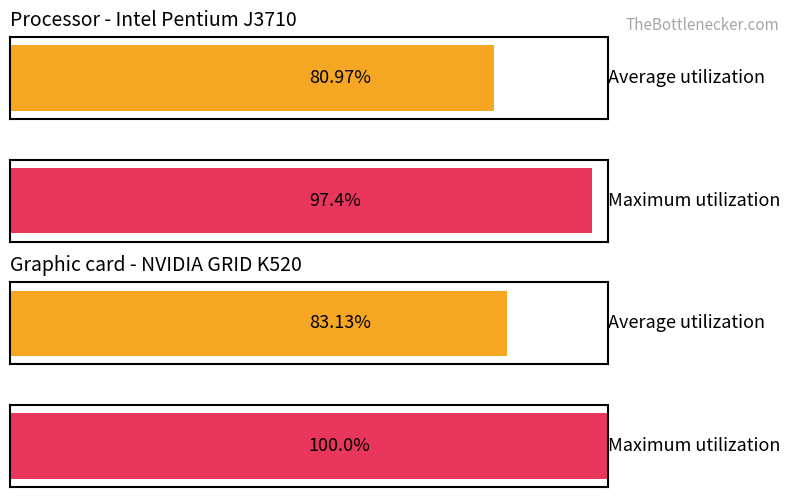

Does the chart contain any negative values?

No